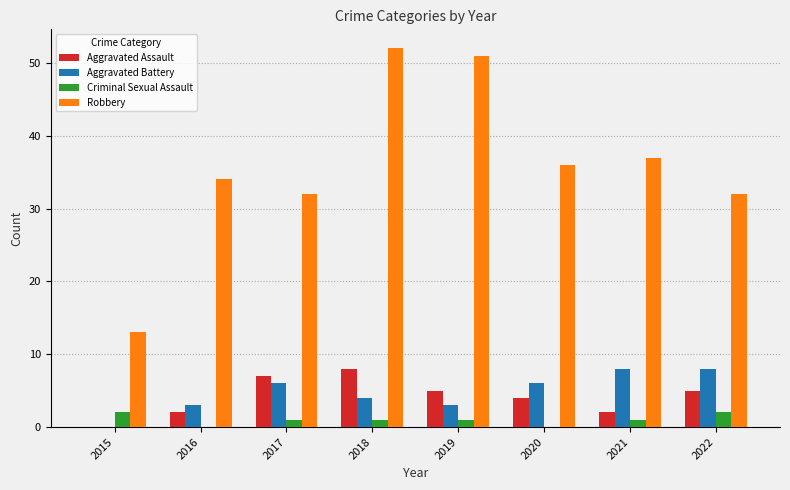

What is the maximum value for Aggravated Battery?

8